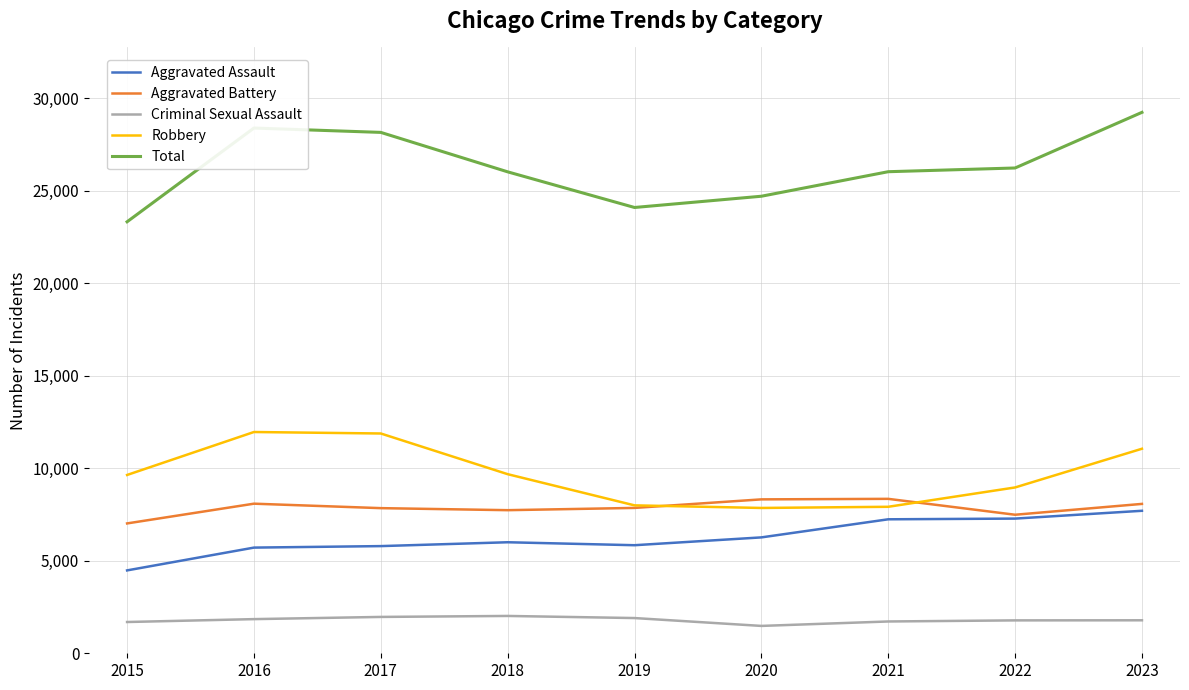

How many values in the Total series are below 26030?

4